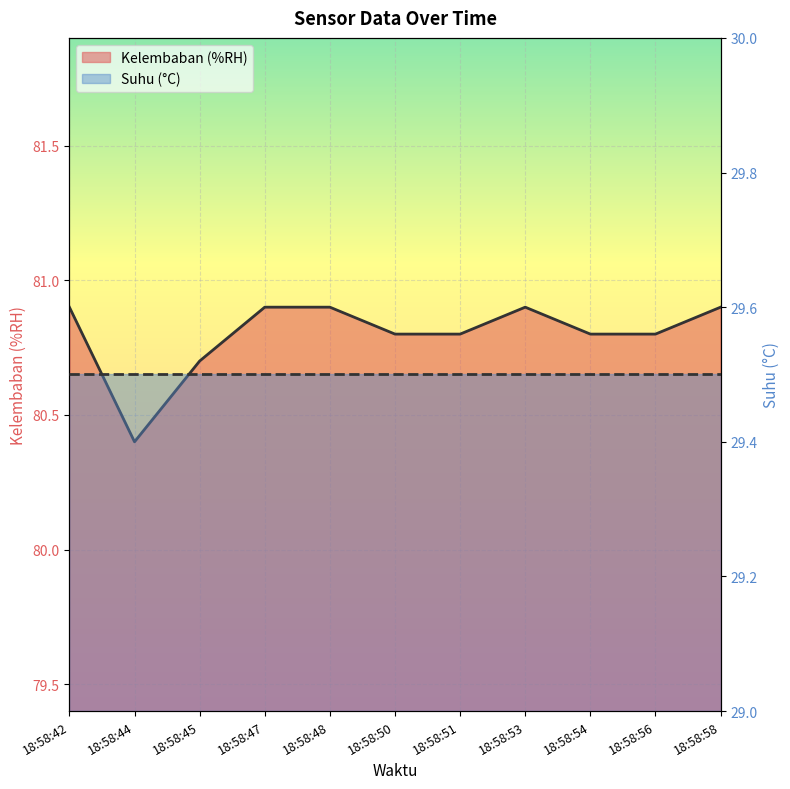

What is the change in value from 18:58:44 to 18:58:58?

+0.5